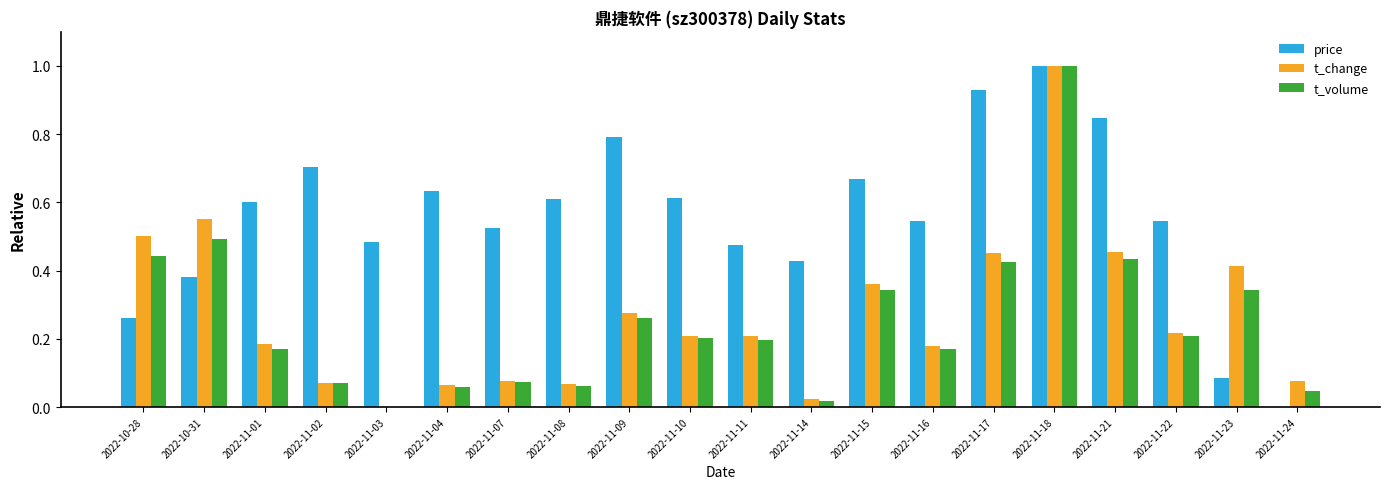

At which label does price reach its peak?

2022-11-18